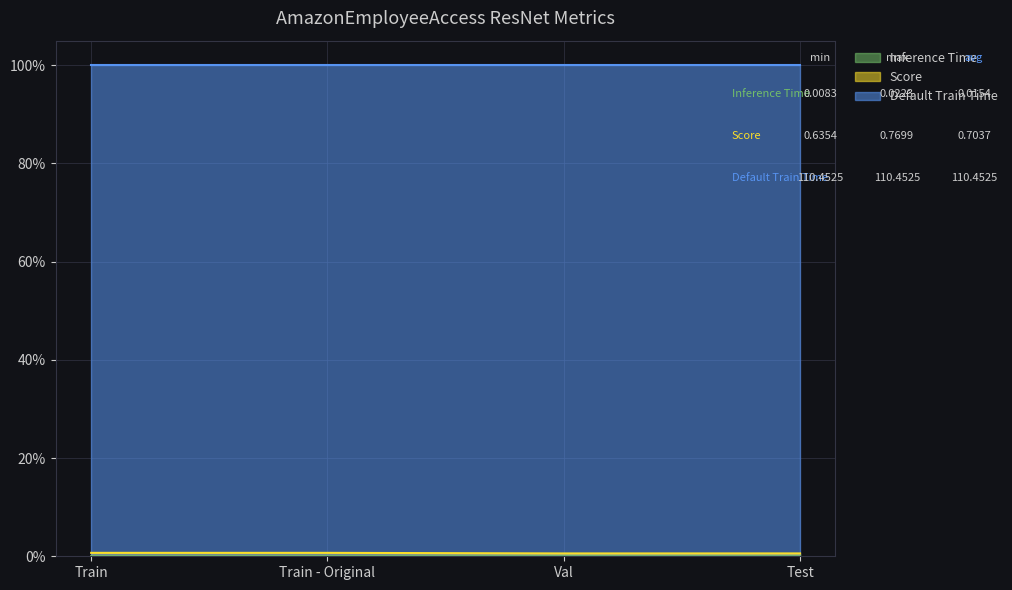

Does the chart display data point markers on the line(s)?

No